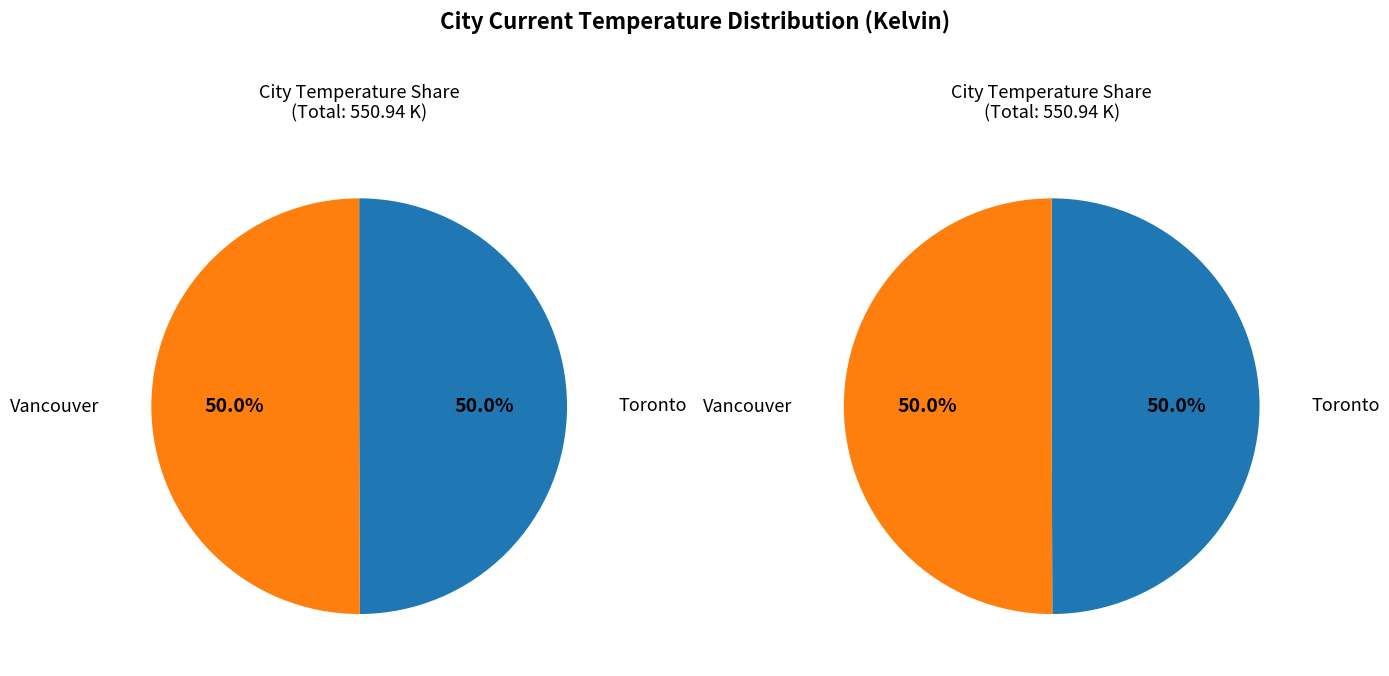

Combined, do Toronto and Vancouver account for over 50%?

Yes